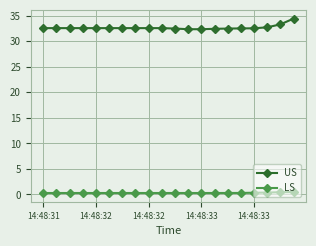

What is the value of the US point at the 5th from the left?

32.6